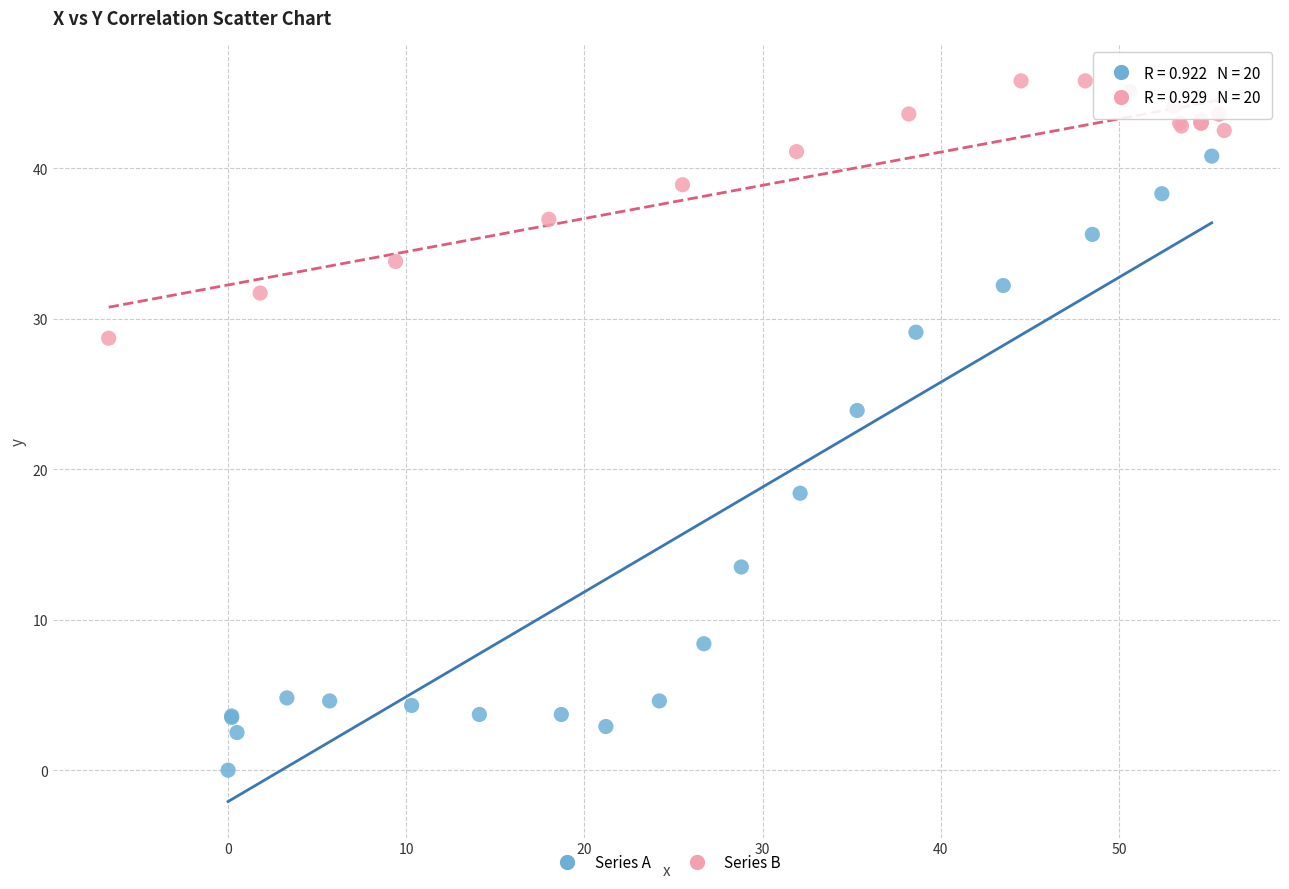

Which series reaches the minimum Y coordinate?

Series A